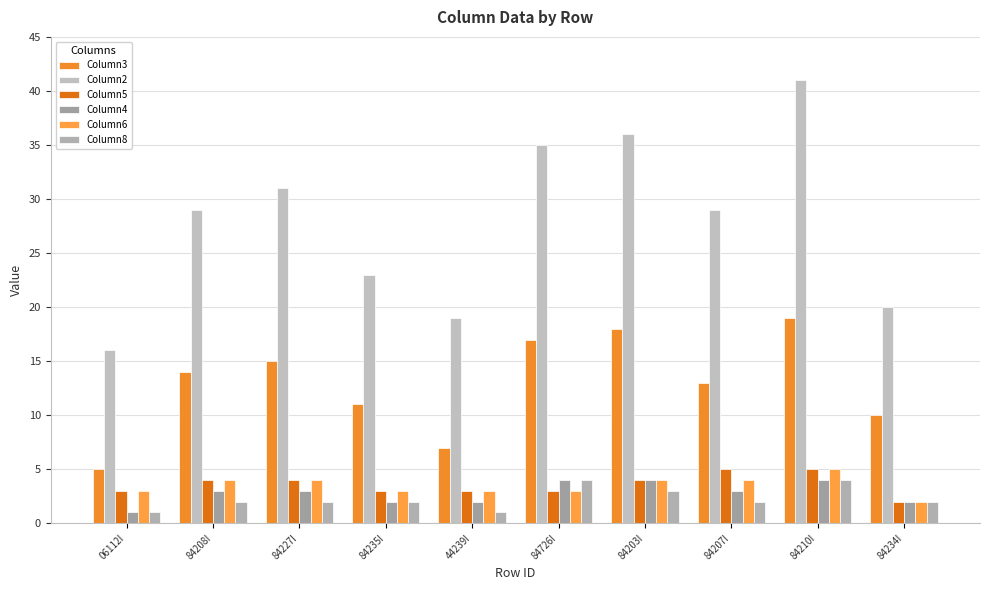

Count the Column4 values in the range 2 to 4.

9